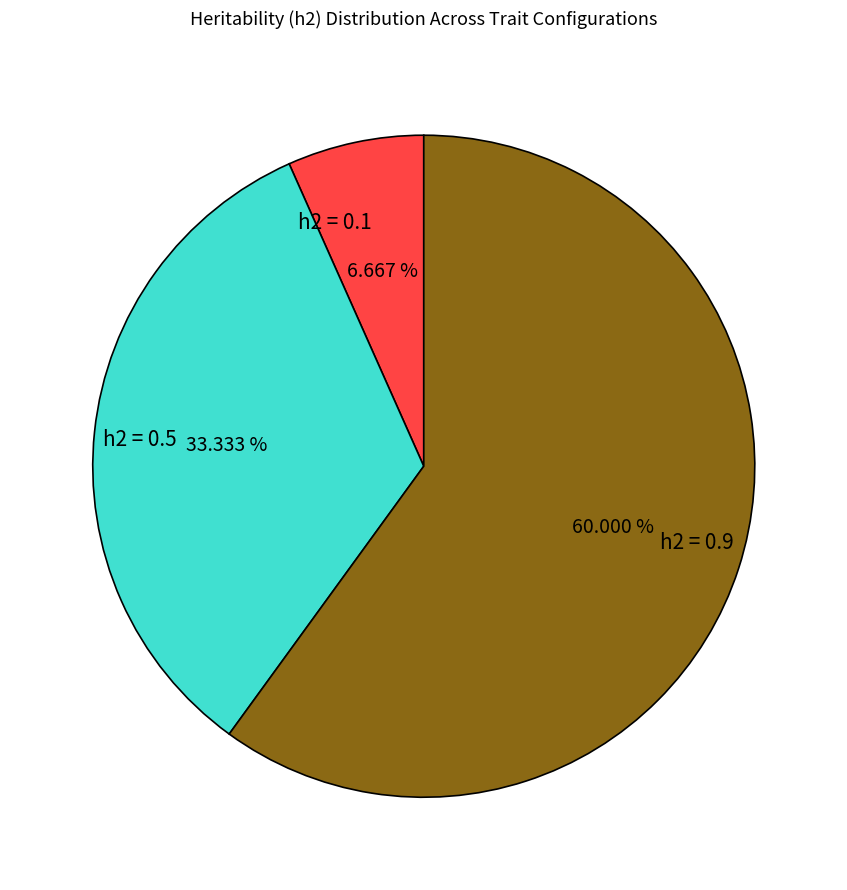

Do h2 = 0.1 and h2 = 0.9 together represent more than half of the pie?

Yes